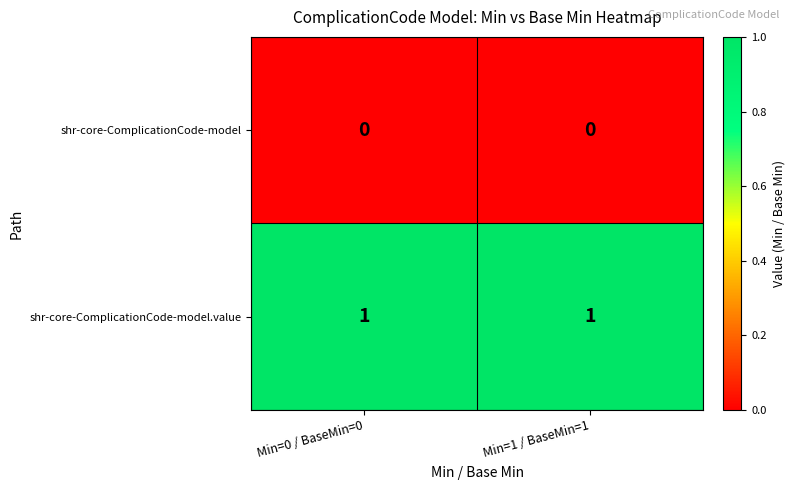

The value of shr-core-ComplicationCode-model.value at Min=0 / BaseMin=0 is 1. True or false?

True